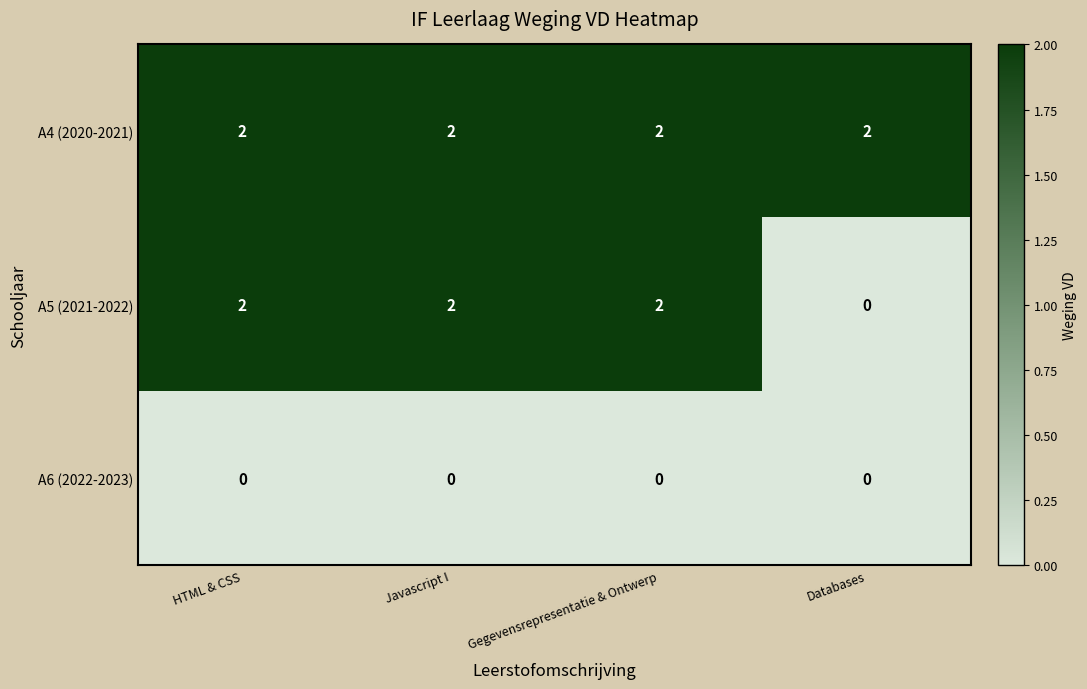

Between Gegevensrepresentatie & Ontwerp and Databases, which is larger?

Gegevensrepresentatie & Ontwerp